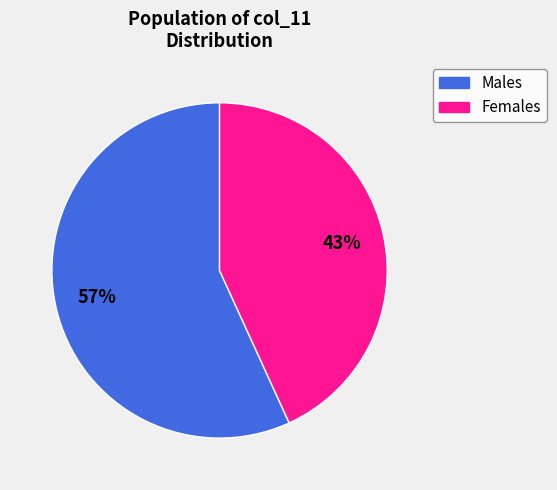

The Males slice represents 57% of the pie. True or false?

True